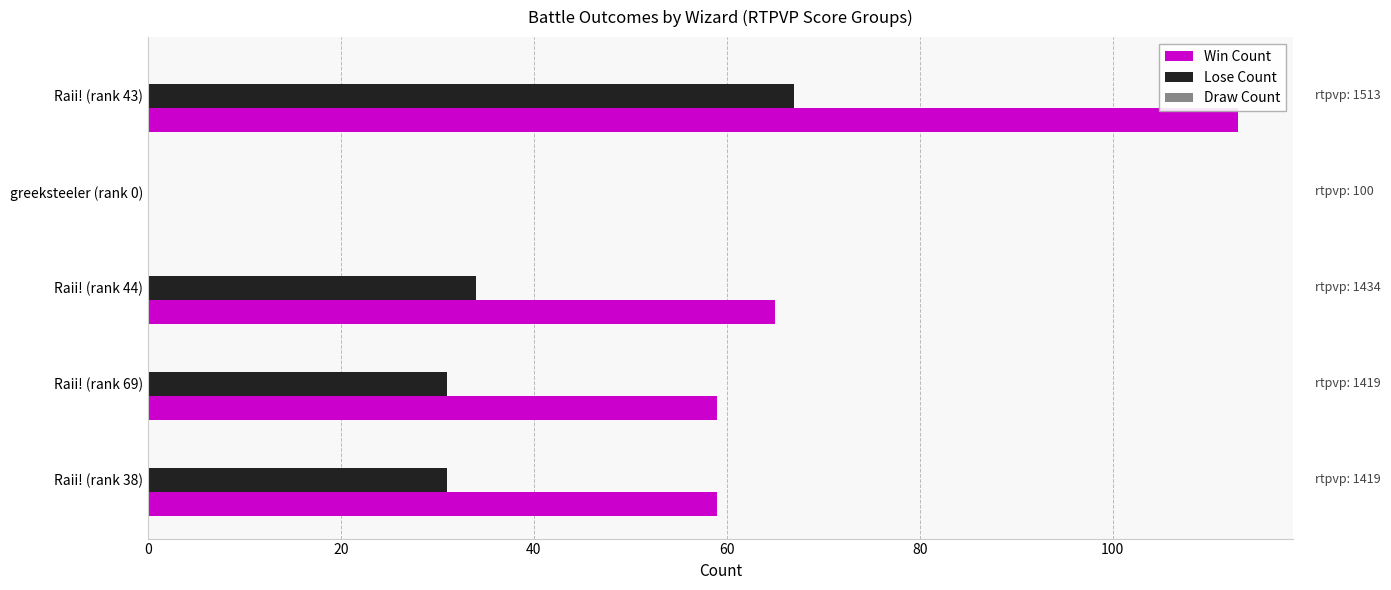

What is the sum of the Win Count values at Raii! (rank 44) and Raii! (rank 69)?

124